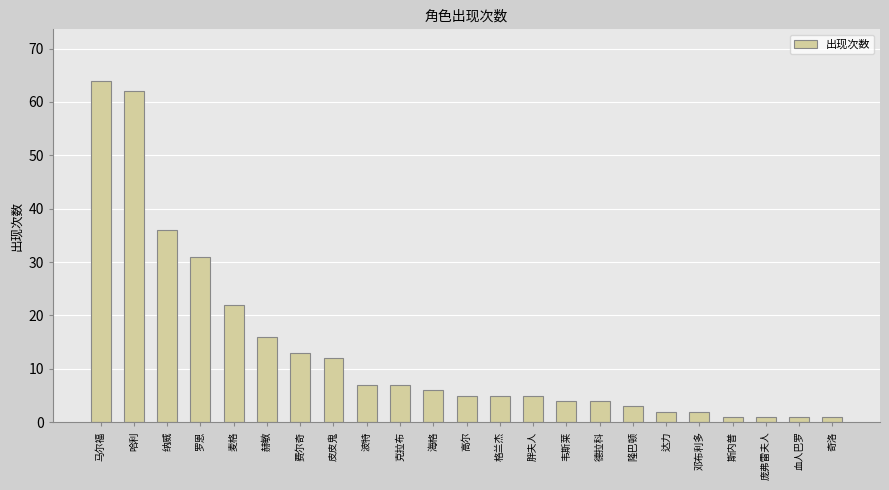

How many data points does each series have?

23